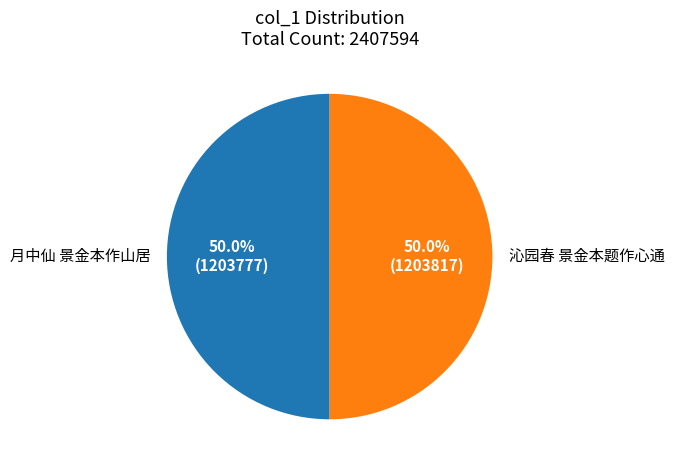

Is the sum of 沁园春 景金本题作心通 and 月中仙 景金本作山居 greater than half?

Yes